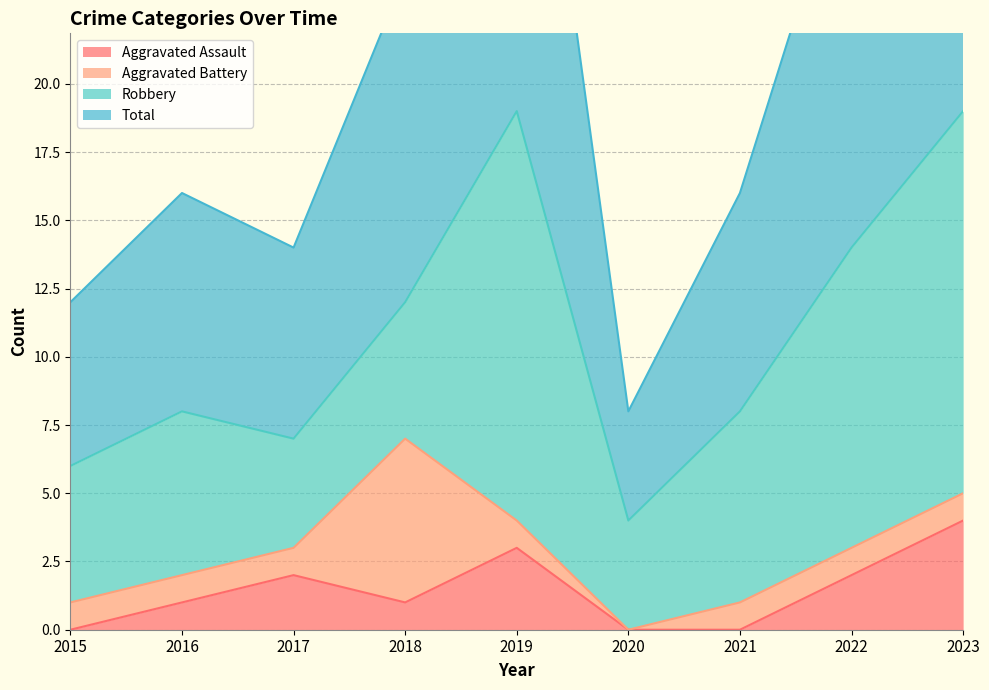

True or false: Aggravated Assault has a value of 0 at 2020.

True